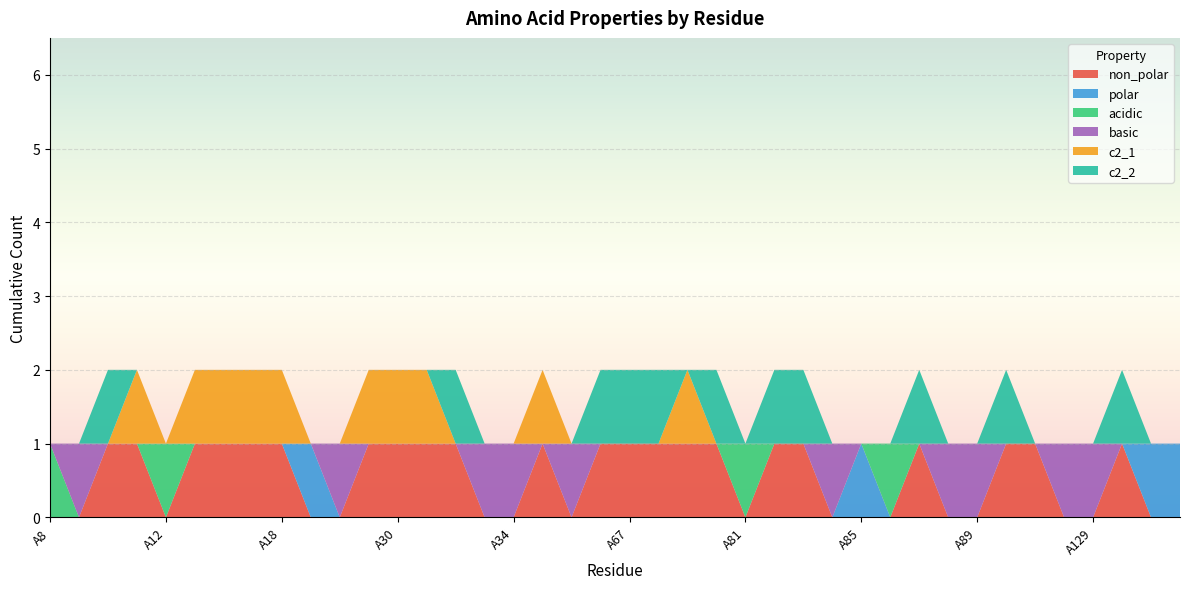

Reading right to left, extract all data points from this chart.

non_polar: A132=0	A131=0	A130=1	A129=0	A125=0	A91=1	A90=1	A89=0	A88=0	A87=1	A86=0	A85=0	A84=0	A83=1	A82=1	A81=0	A80=1	A79=1	A78=1	A67=1	A66=1	A65=0	A64=1	A34=0	A33=0	A32=1	A31=1	A30=1	A21=1	A20=0	A19=0	A18=1	A17=1	A16=1	A13=1	A12=0	A11=1	A10=1	A9=0	A8=0
polar: A132=1	A131=1	A130=0	A129=0	A125=0	A91=0	A90=0	A89=0	A88=0	A87=0	A86=0	A85=1	A84=0	A83=0	A82=0	A81=0	A80=0	A79=0	A78=0	A67=0	A66=0	A65=0	A64=0	A34=0	A33=0	A32=0	A31=0	A30=0	A21=0	A20=0	A19=1	A18=0	A17=0	A16=0	A13=0	A12=0	A11=0	A10=0	A9=0	A8=0
acidic: A132=0	A131=0	A130=0	A129=0	A125=0	A91=0	A90=0	A89=0	A88=0	A87=0	A86=1	A85=0	A84=0	A83=0	A82=0	A81=1	A80=0	A79=0	A78=0	A67=0	A66=0	A65=0	A64=0	A34=0	A33=0	A32=0	A31=0	A30=0	A21=0	A20=0	A19=0	A18=0	A17=0	A16=0	A13=0	A12=1	A11=0	A10=0	A9=0	A8=1
basic: A132=0	A131=0	A130=0	A129=1	A125=1	A91=0	A90=0	A89=1	A88=1	A87=0	A86=0	A85=0	A84=1	A83=0	A82=0	A81=0	A80=0	A79=0	A78=0	A67=0	A66=0	A65=1	A64=0	A34=1	A33=1	A32=0	A31=0	A30=0	A21=0	A20=1	A19=0	A18=0	A17=0	A16=0	A13=0	A12=0	A11=0	A10=0	A9=1	A8=0
c2_1: A132=0	A131=0	A130=0	A129=0	A125=0	A91=0	A90=0	A89=0	A88=0	A87=0	A86=0	A85=0	A84=0	A83=0	A82=0	A81=0	A80=0	A79=1	A78=0	A67=0	A66=0	A65=0	A64=1	A34=0	A33=0	A32=0	A31=1	A30=1	A21=1	A20=0	A19=0	A18=1	A17=1	A16=1	A13=1	A12=0	A11=1	A10=0	A9=0	A8=0
c2_2: A132=0	A131=0	A130=1	A129=0	A125=0	A91=0	A90=1	A89=0	A88=0	A87=1	A86=0	A85=0	A84=0	A83=1	A82=1	A81=0	A80=1	A79=0	A78=1	A67=1	A66=1	A65=0	A64=0	A34=0	A33=0	A32=1	A31=0	A30=0	A21=0	A20=0	A19=0	A18=0	A17=0	A16=0	A13=0	A12=0	A11=0	A10=1	A9=0	A8=0